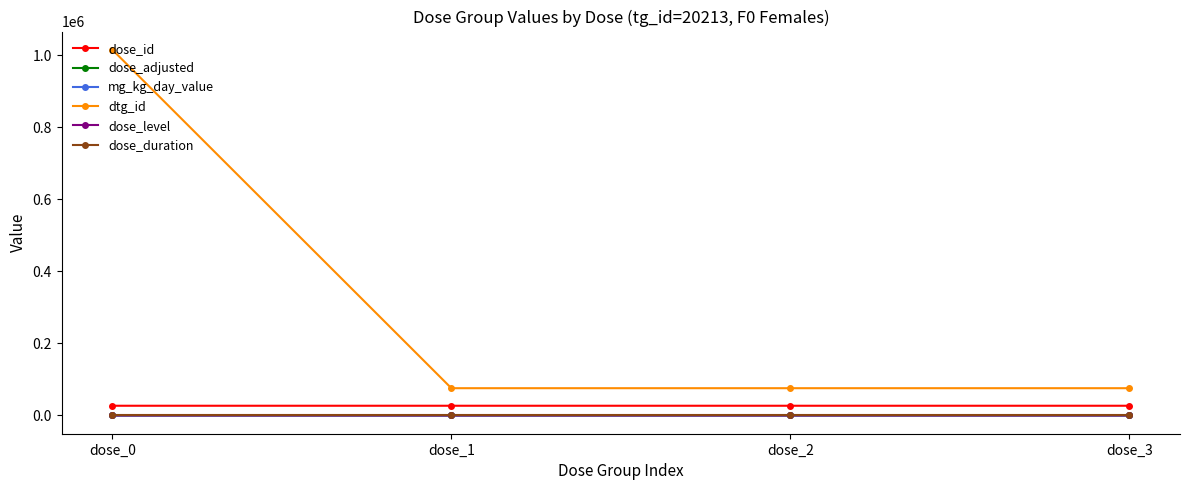

Is this an area chart (filled region under the line)?

No